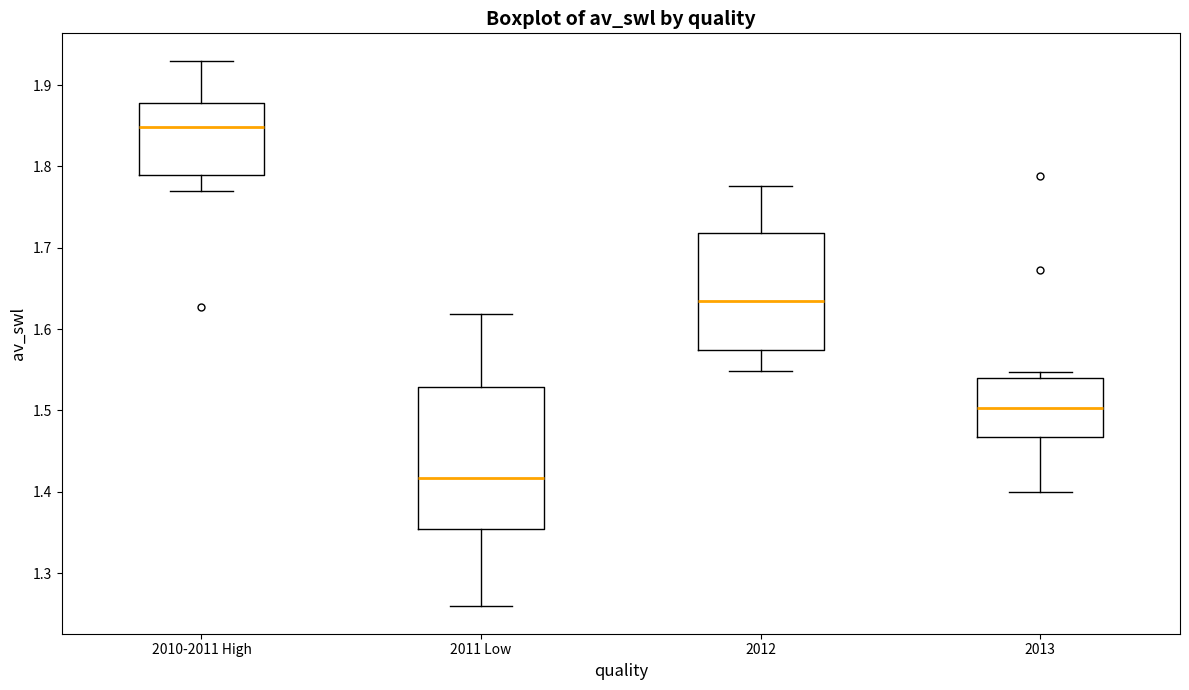

Reading left to right, read every box against the y-axis: the position of its median line, the range the box covers, and the ends of its whiskers. The values are not printed on the chart, so give them approximately, as read against the axis.

2010-2011 High: median 1.85, box 1.79 to 1.88, whiskers 1.77 to 1.93
2011 Low: median 1.42, box 1.35 to 1.53, whiskers 1.26 to 1.62
2012: median 1.63, box 1.57 to 1.72, whiskers 1.55 to 1.78
2013: median 1.50, box 1.47 to 1.54, whiskers 1.40 to 1.55